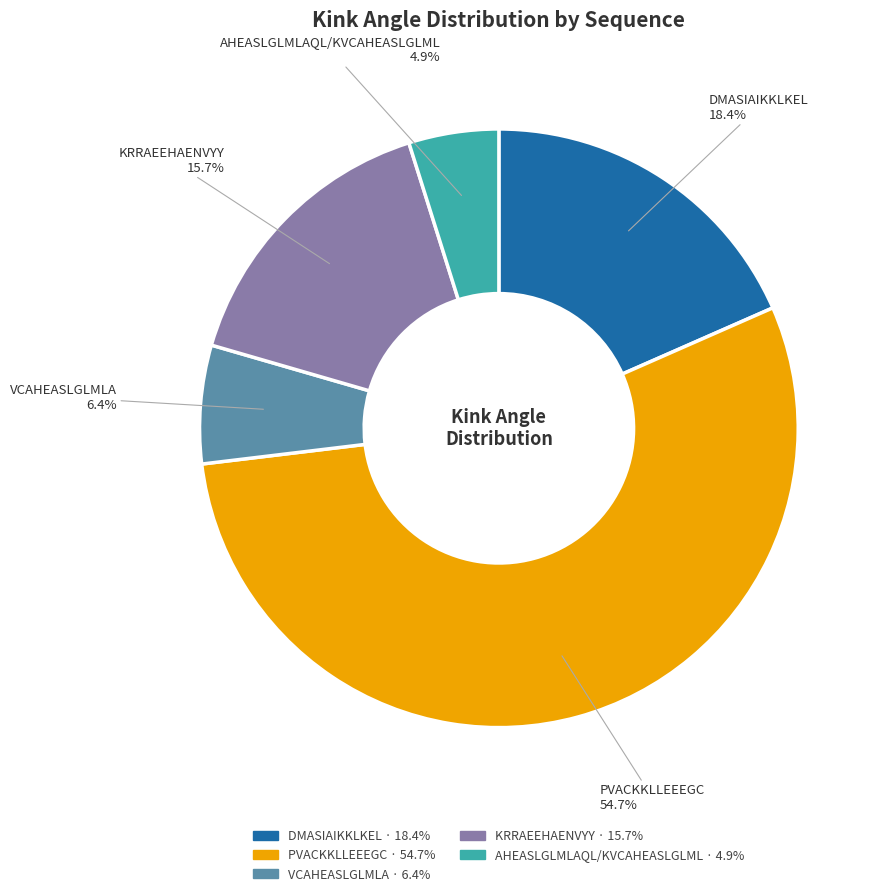

To the nearest percent, what is the difference between the KRRAEEHAENVYY and PVACKKLLEEEGC slice percentages?

39%